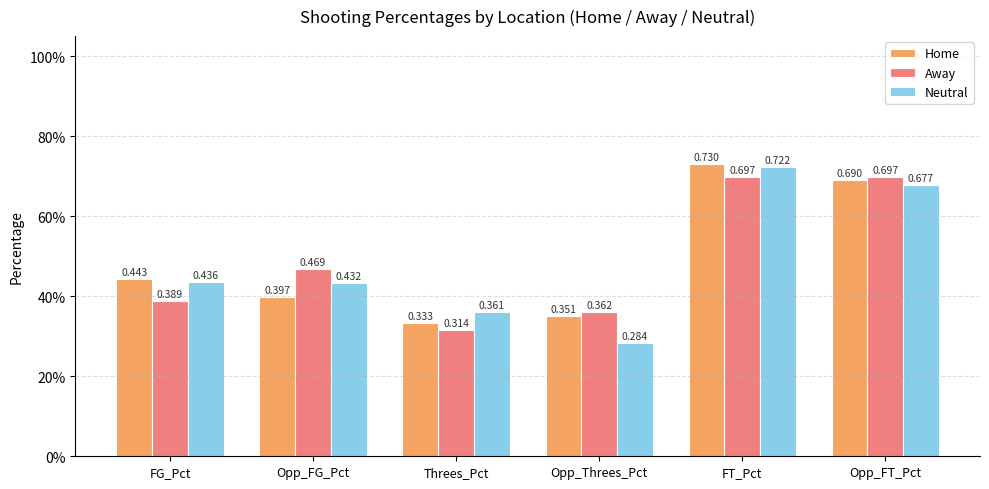

Reading right to left, what are all the values shown in this chart?

Home: 0.7	0.7	0.4	0.3	0.4	0.4
Away: 0.7	0.7	0.4	0.3	0.5	0.4
Neutral: 0.7	0.7	0.3	0.4	0.4	0.4